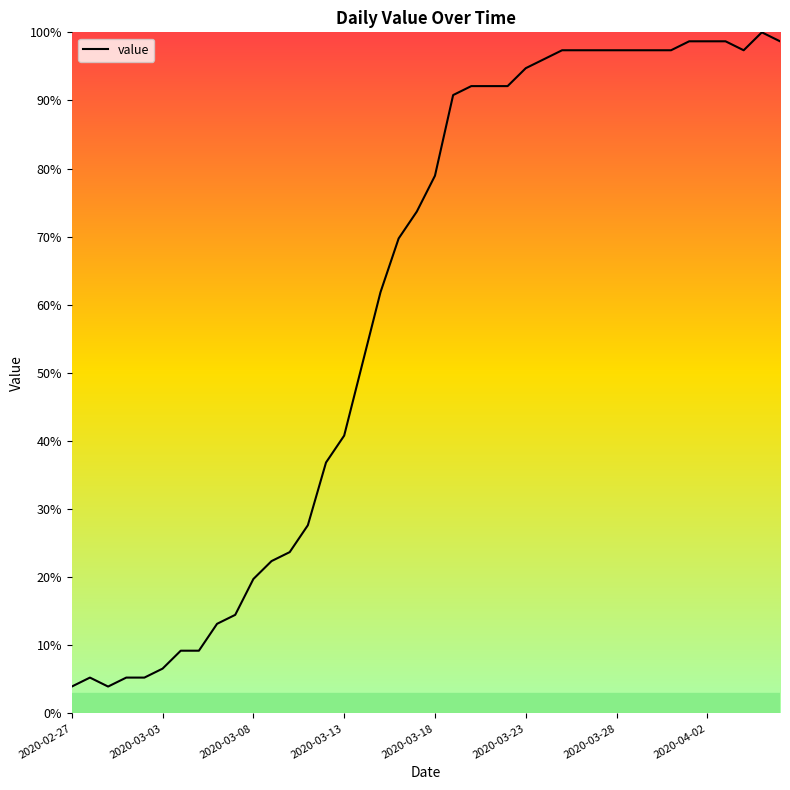

What is the smallest value displayed?

3.9